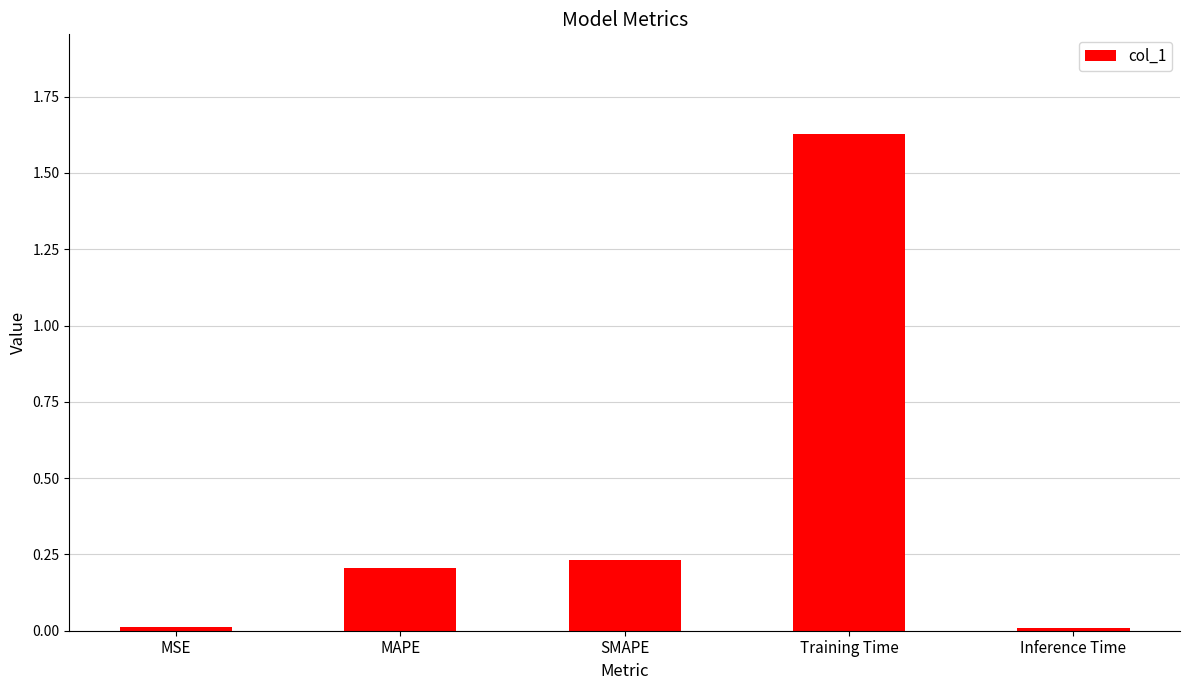

What is the sum of all values?

2.1